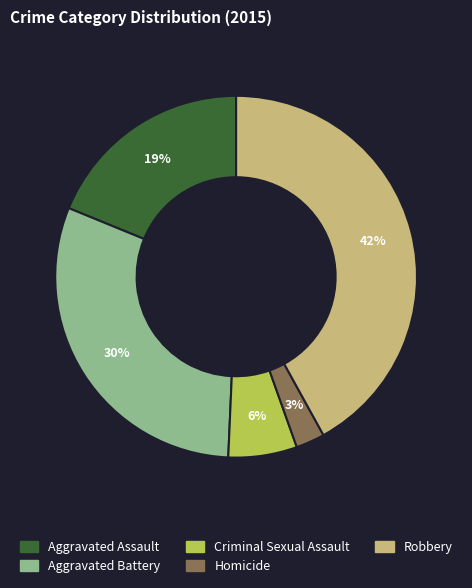

Combined, do Aggravated Assault and Aggravated Battery account for over 50%?

No